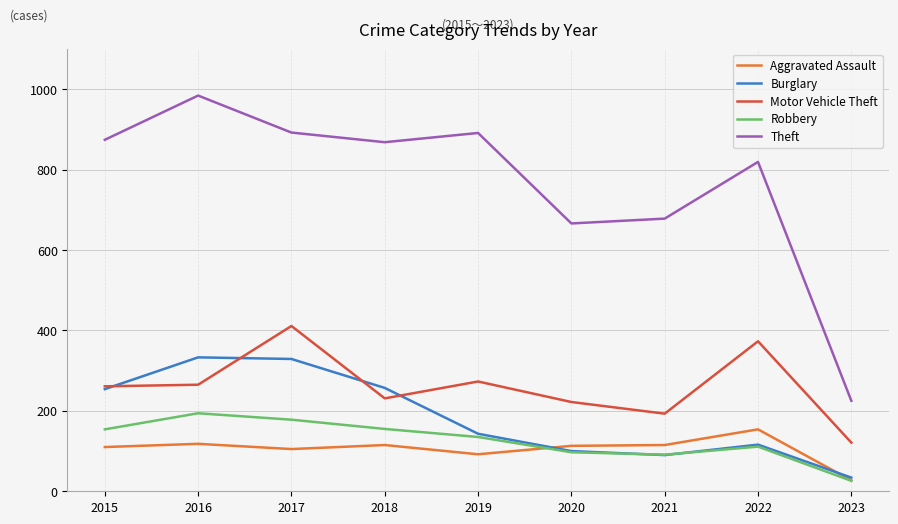

At 2017, list the series in order from smallest to largest.

Aggravated Assault, Robbery, Burglary, Motor Vehicle Theft, Theft